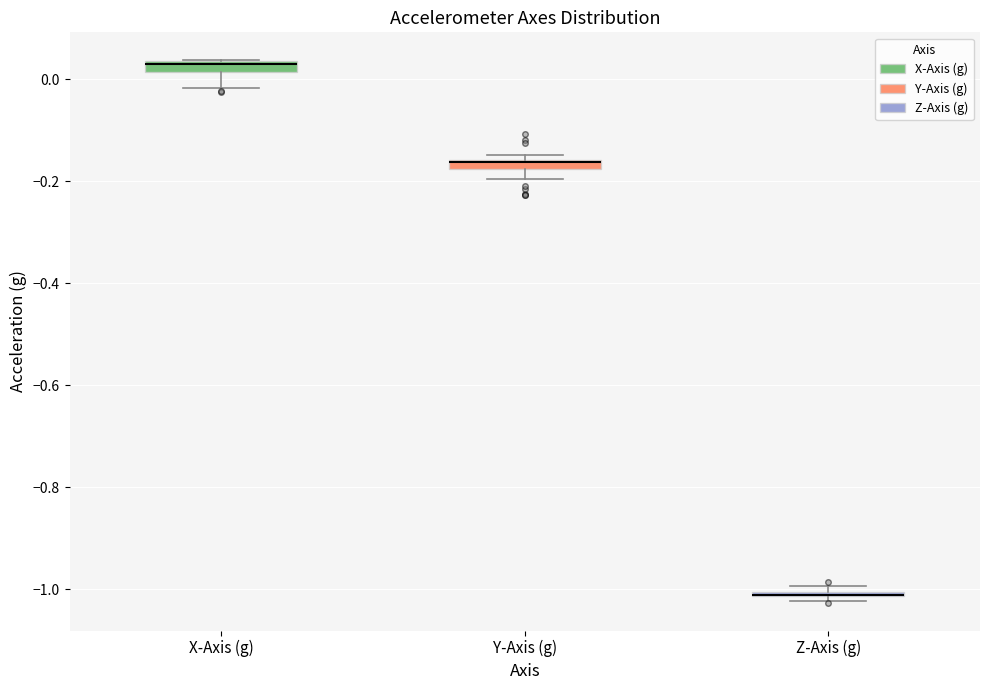

Where is the upper edge of the box for Z-Axis (g) on the y-axis? The values are not printed on the chart, so give them approximately, as read against the axis.

-1.00